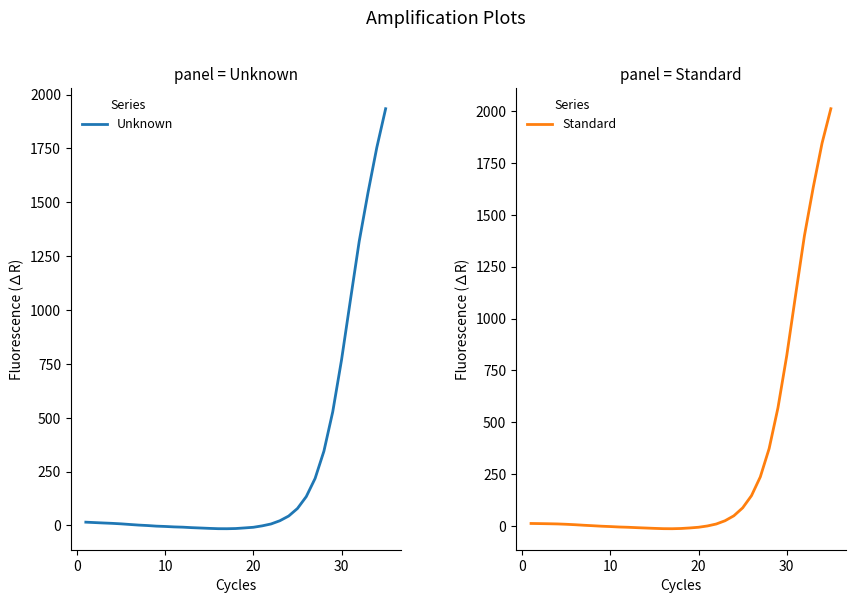

Is it true that Unknown equals -21.7 at 16?

False